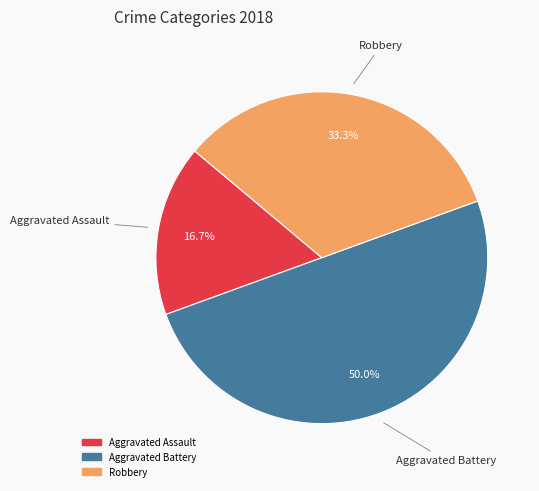

To the nearest percent, what is the average slice percentage?

33%